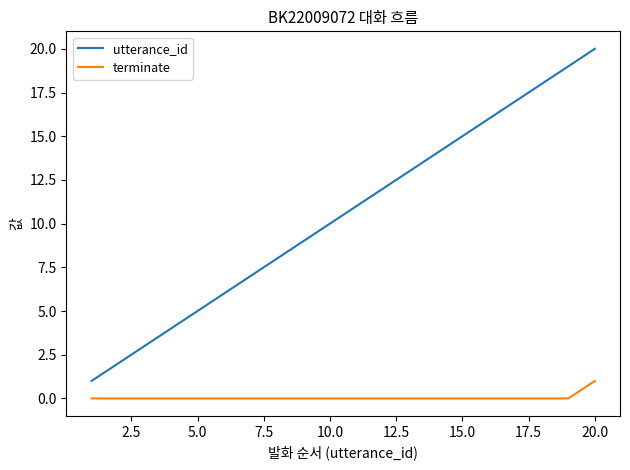

What is the highest value of the utterance_id series?

20